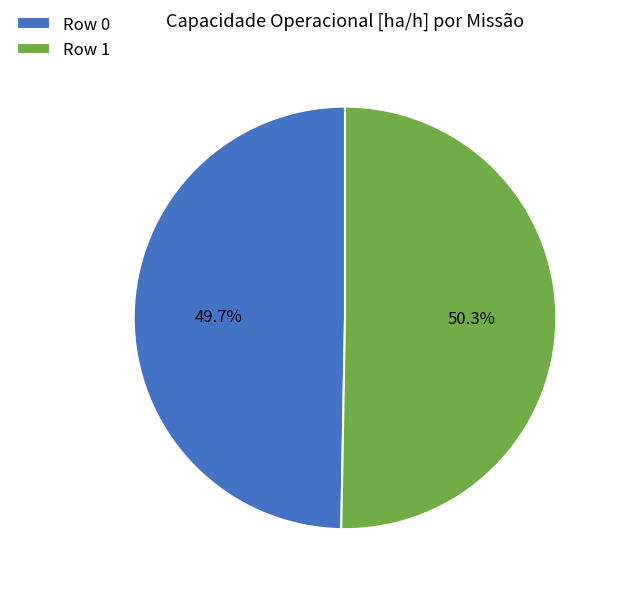

To the nearest percent, what is the combined percentage of Row 0 and Row 1?

100%